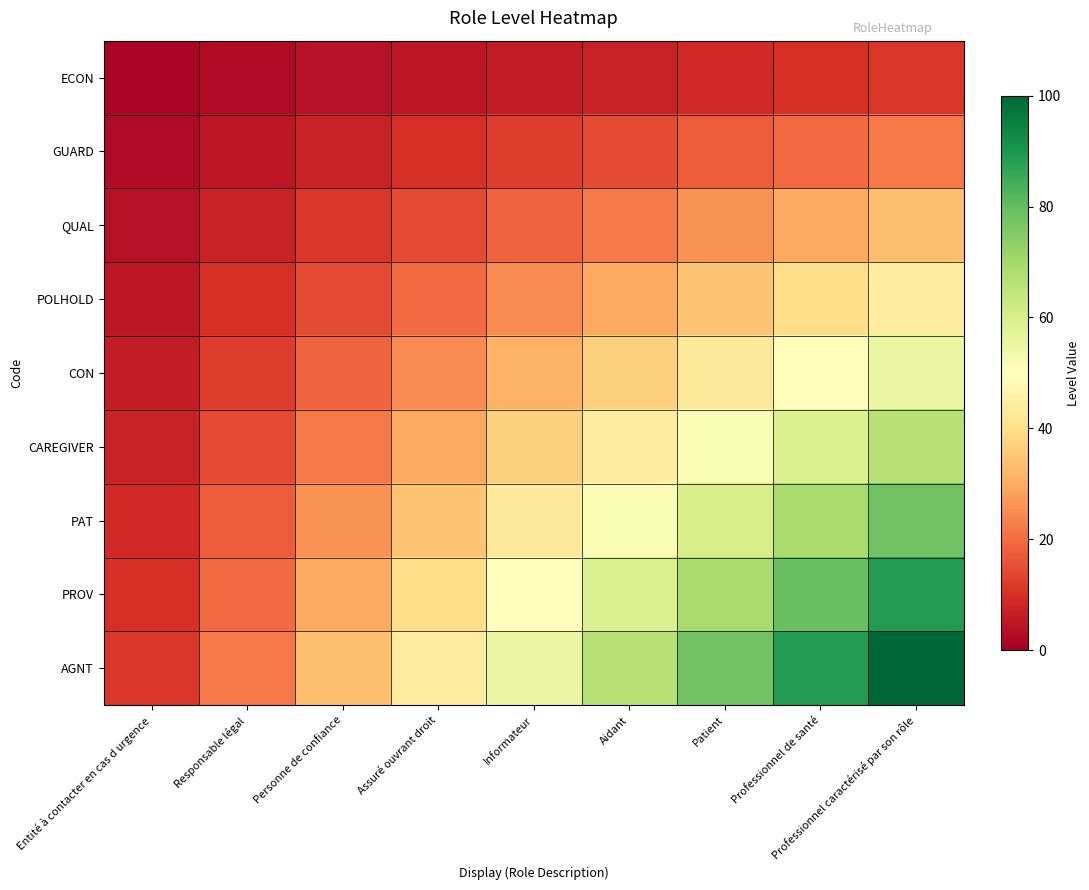

Between Informateur and Patient, which series saw the biggest shift?

AGNT